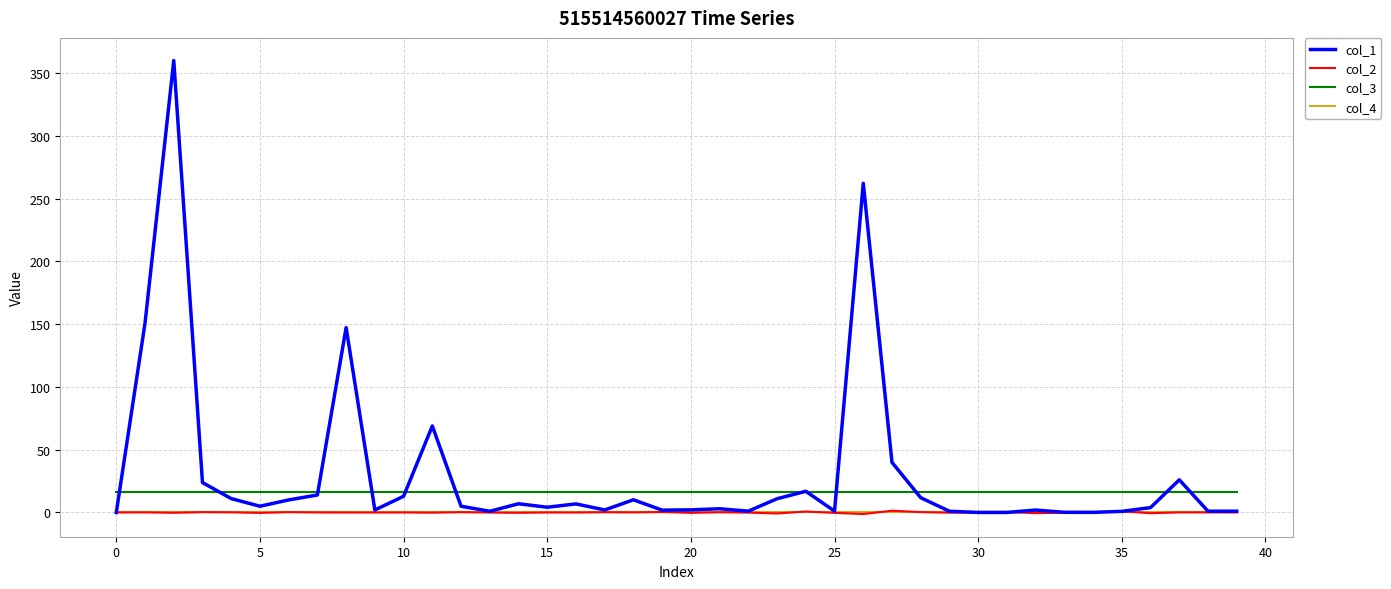

Count the number of categories in the chart.

40